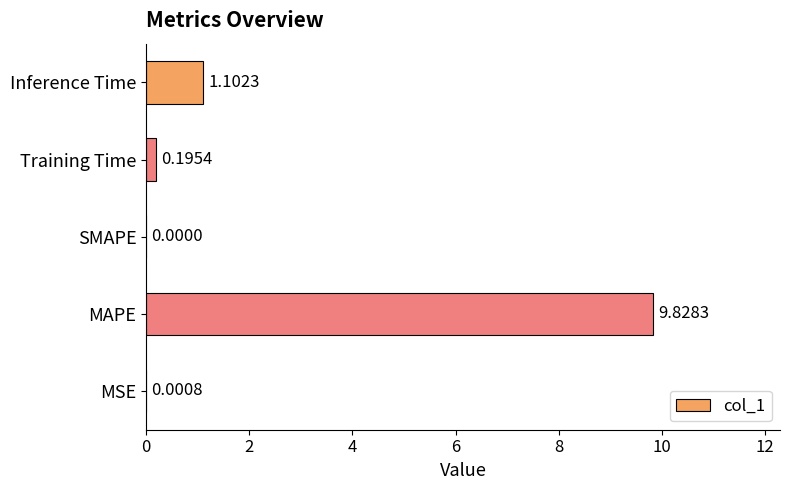

What is the sum of the values at MSE and MAPE?

9.8